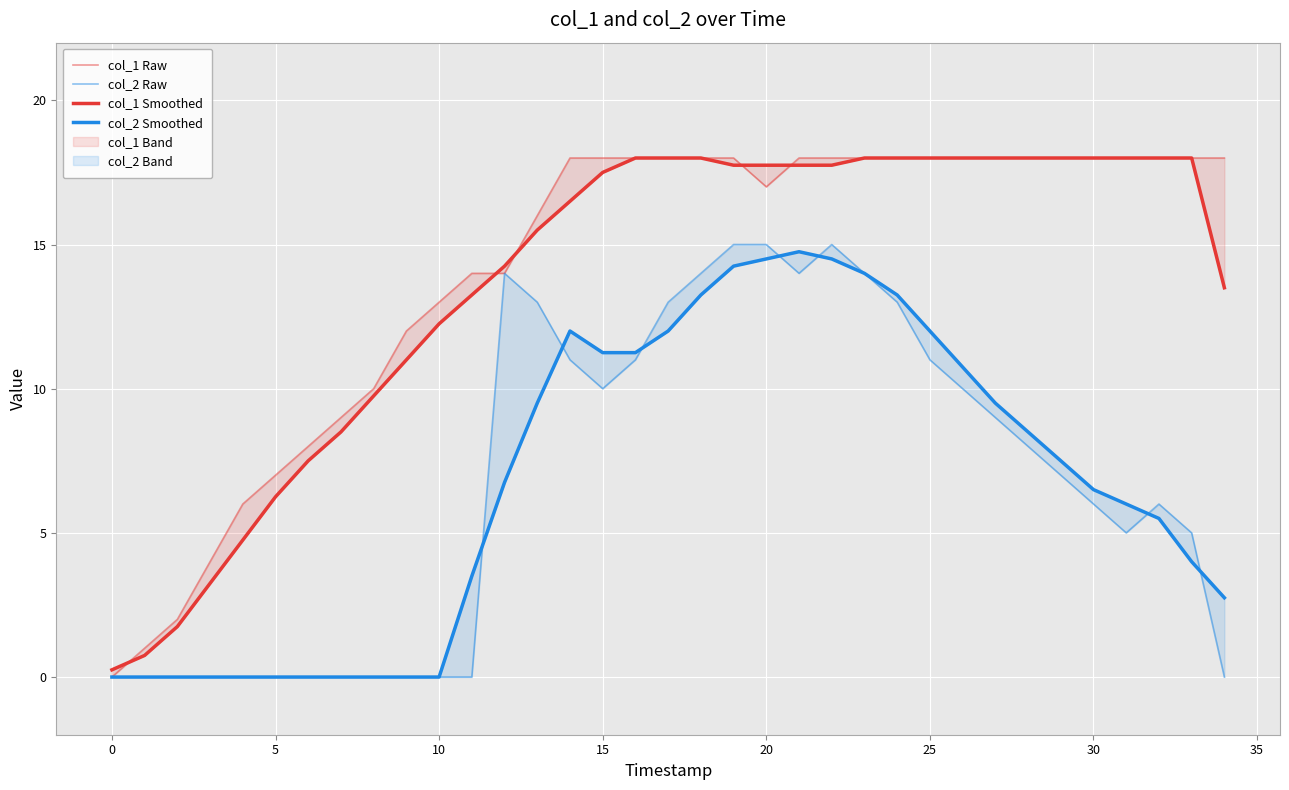

What is the highest value of the col_1 Raw series?

18.0